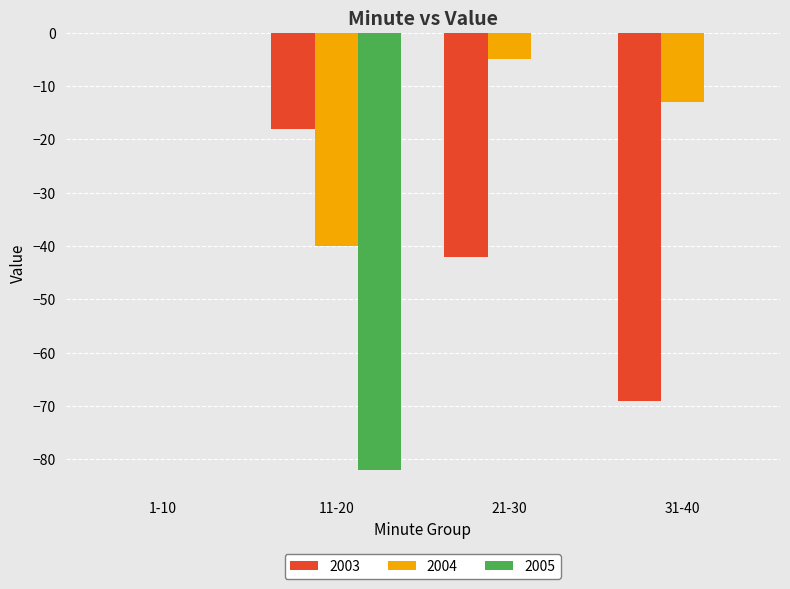

At which label does 2004 reach its peak?

1-10